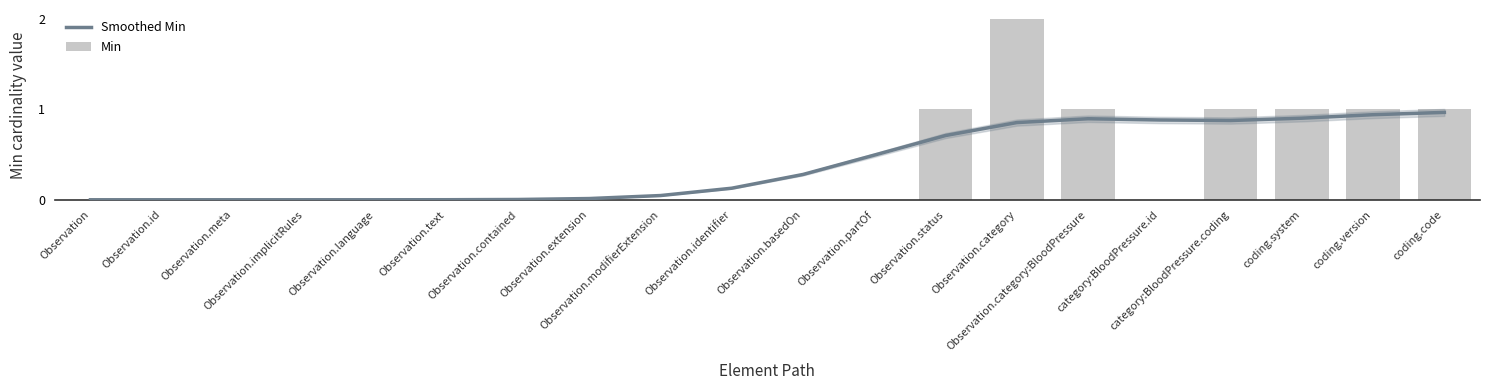

The Min series shows 1.4 at Observation.partOf. True or false?

False